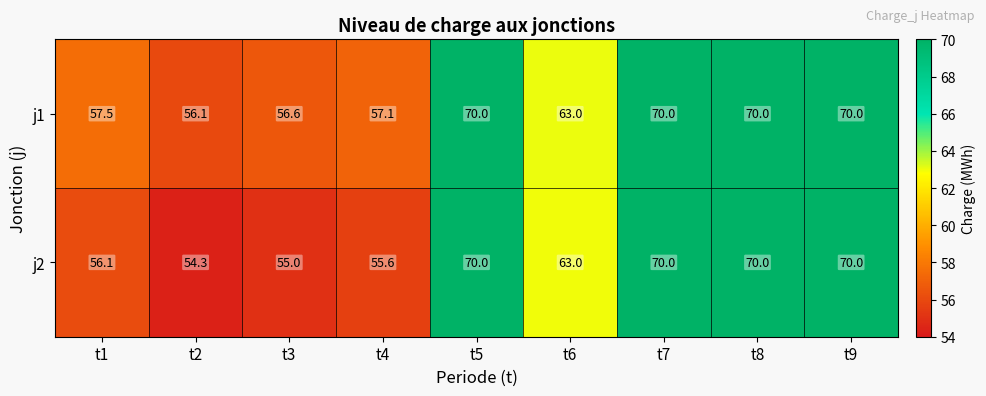

Between t1 and t5, which series saw the biggest shift?

j2